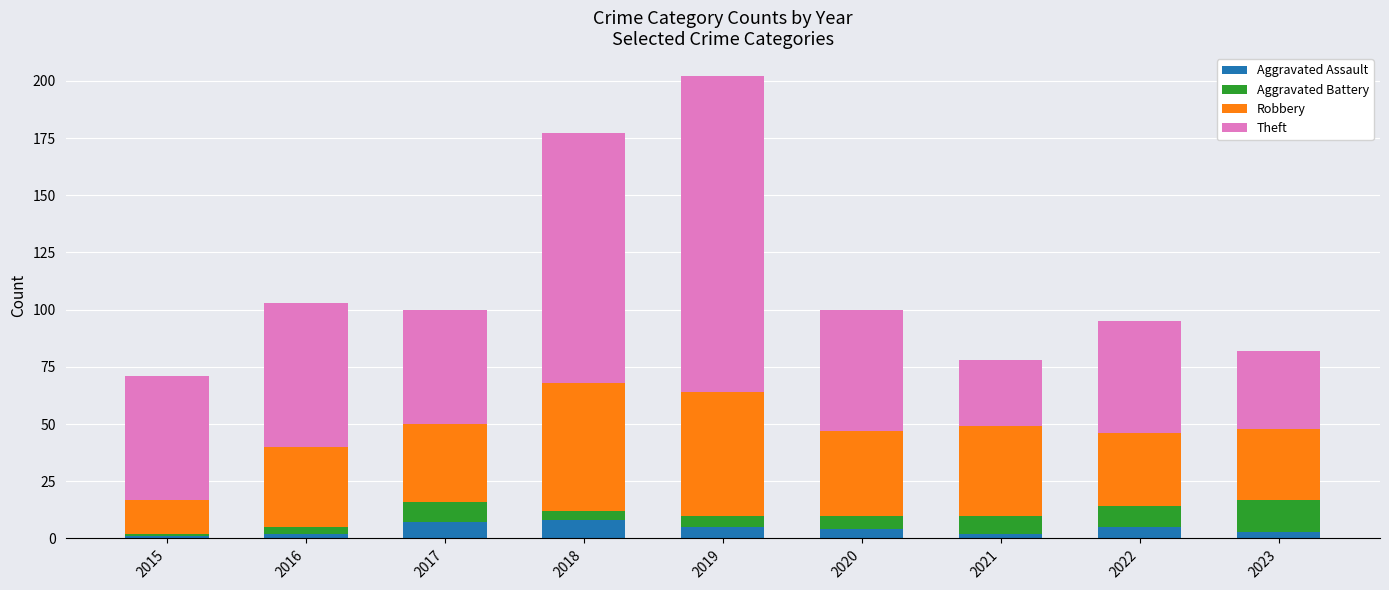

What is the difference between the maximum and minimum values in the Aggravated Assault series?

7